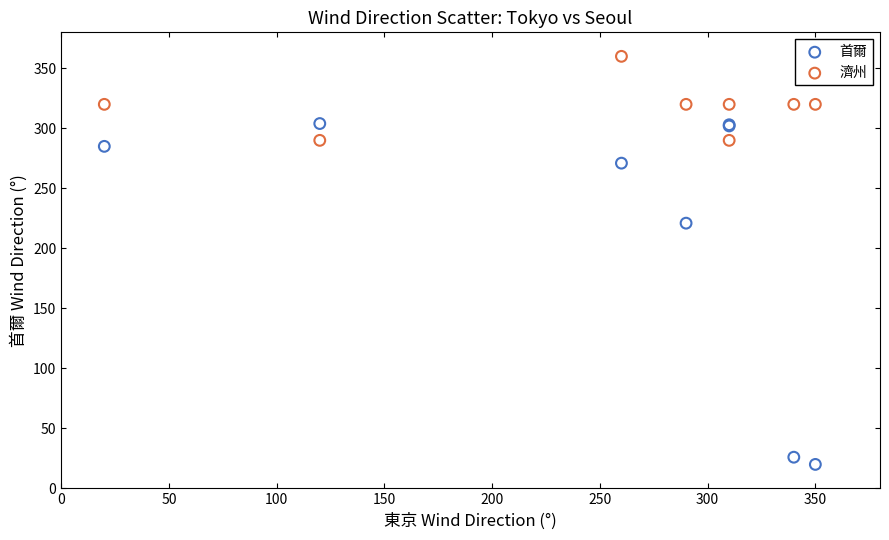

Which series contains the highest Y value?

濟州